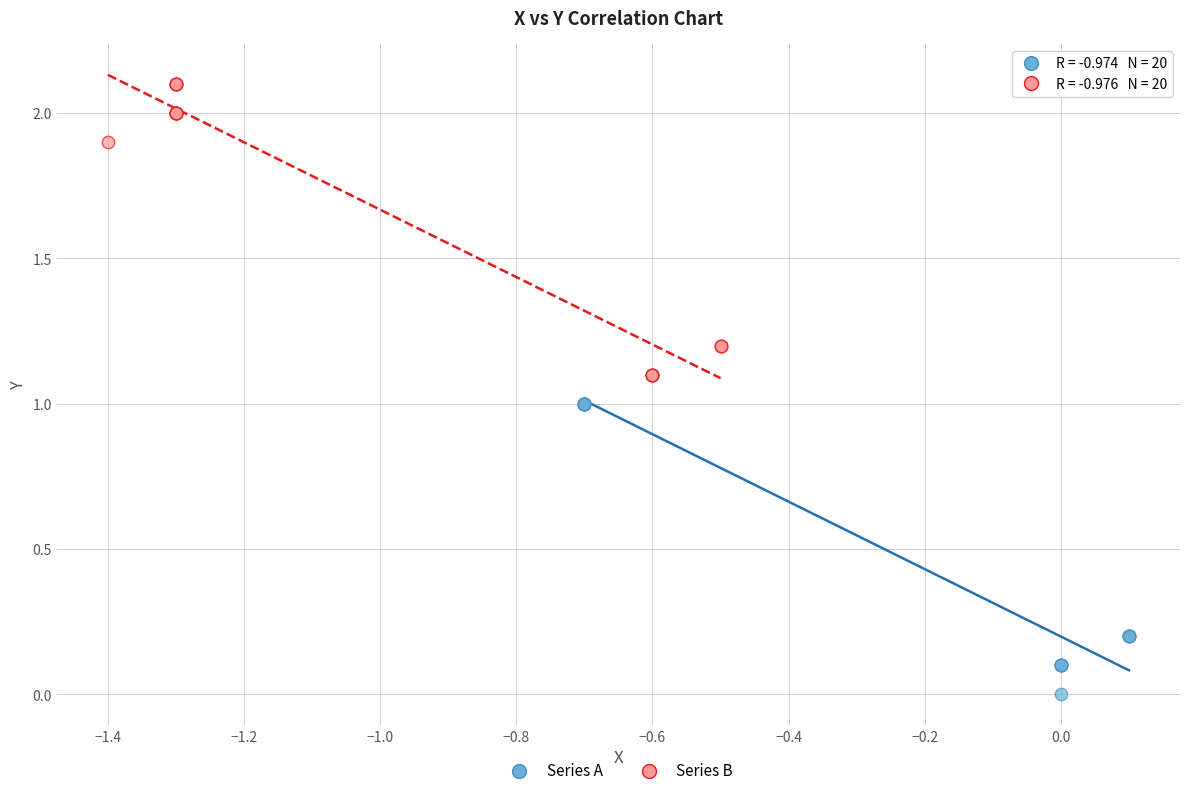

Which series reaches the maximum Y coordinate?

Series B